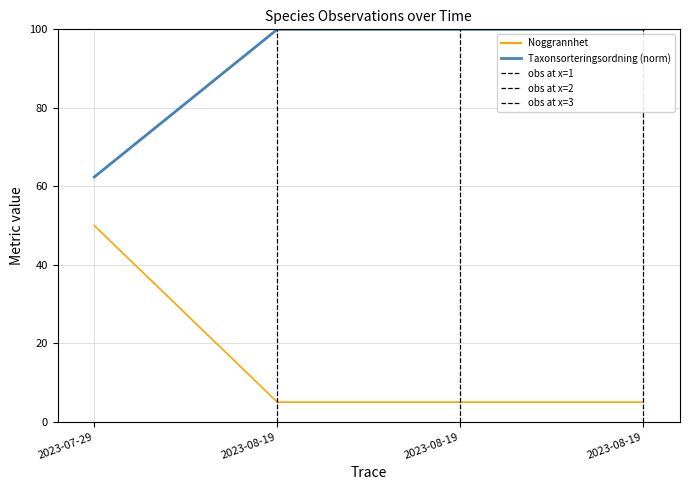

At how many categories does at least one series exceed 23?

4